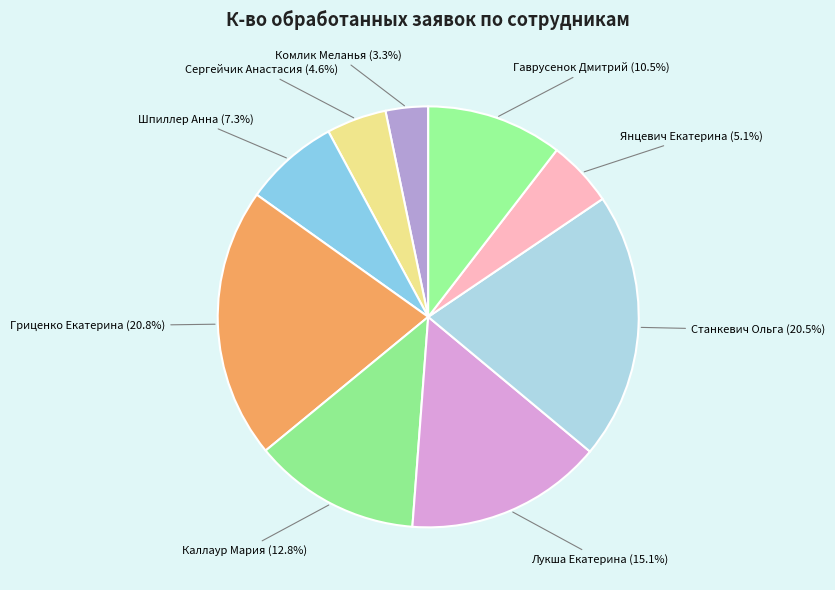

Is there any slice that represents more than half of the pie?

No